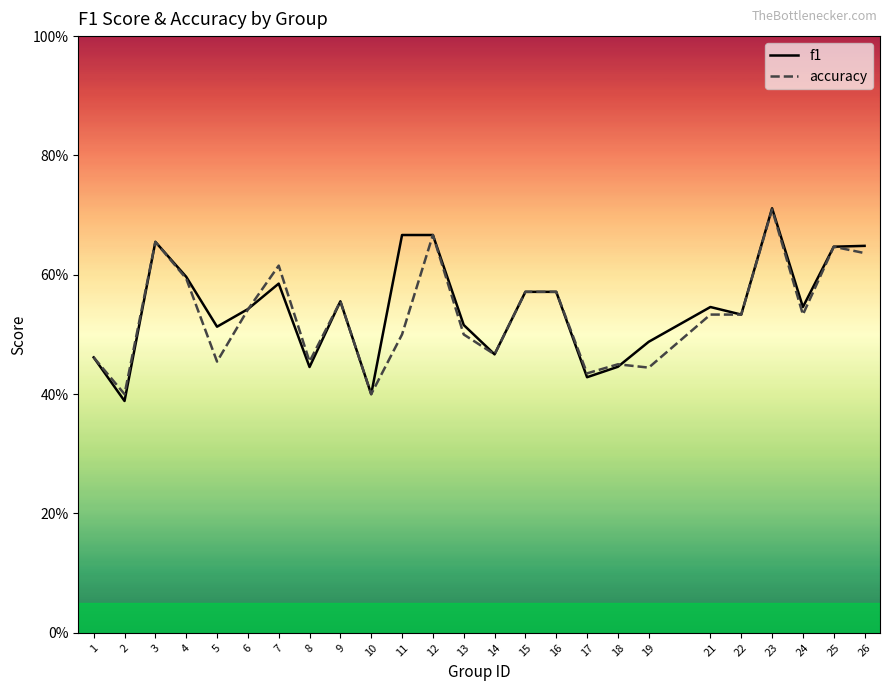

At which category does f1 reach its first local valley?

2